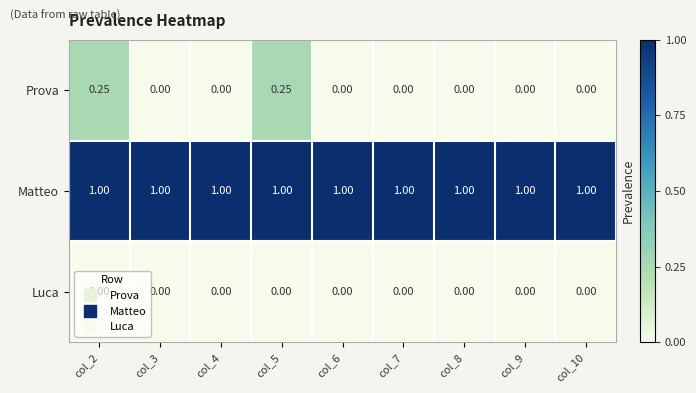

Rank the series by their maximum value, from lowest to highest.

Luca, Prova, Matteo